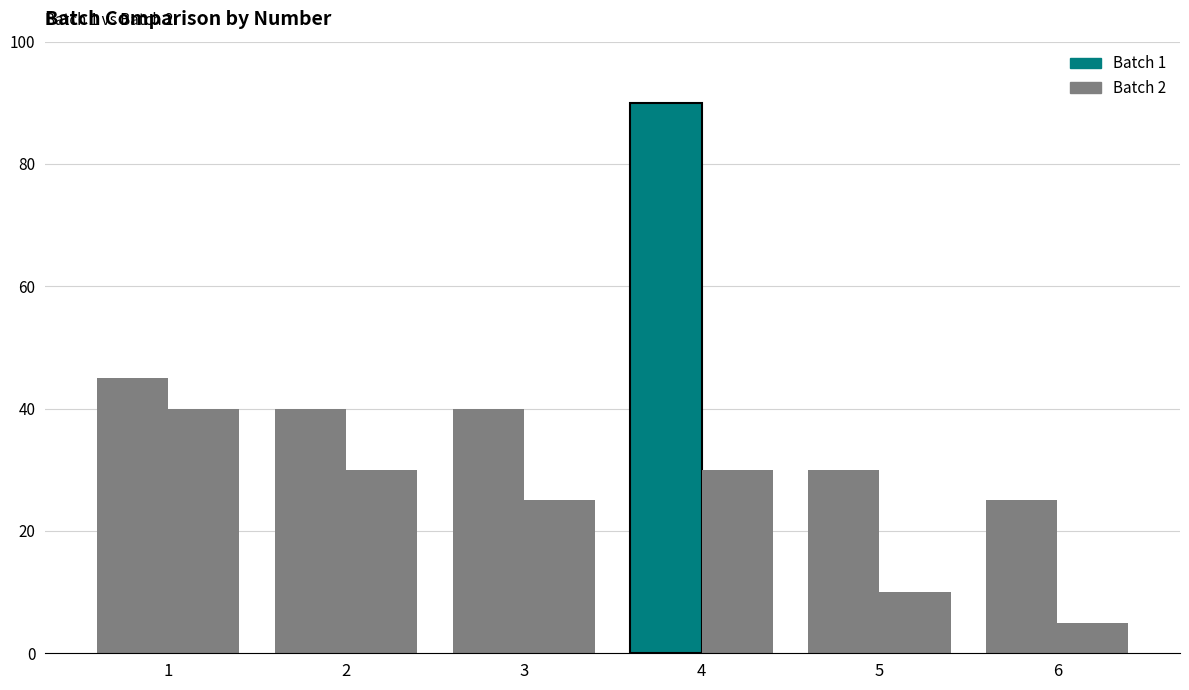

How many bars are there in each group?

2